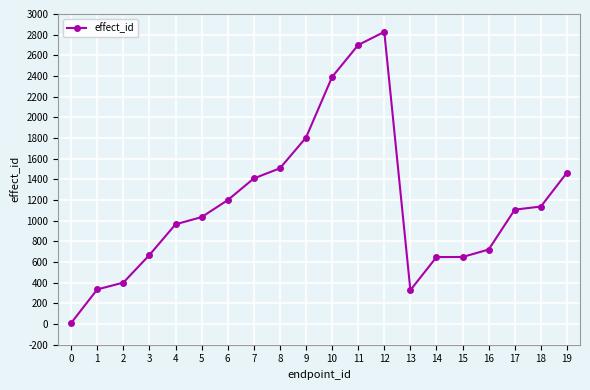

How many categories are shown in the chart?

20